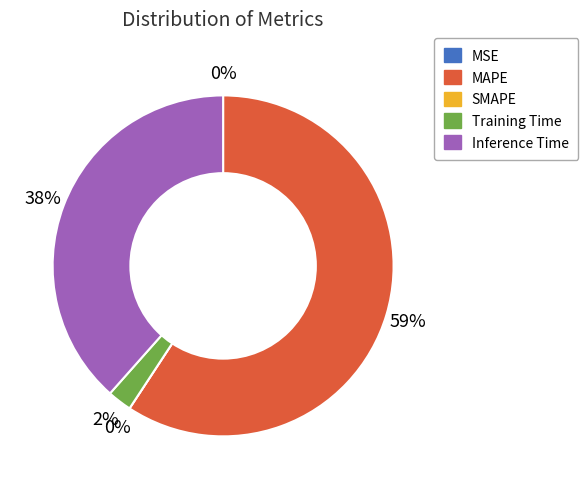

How much of the chart is everything except SMAPE?

100.0%